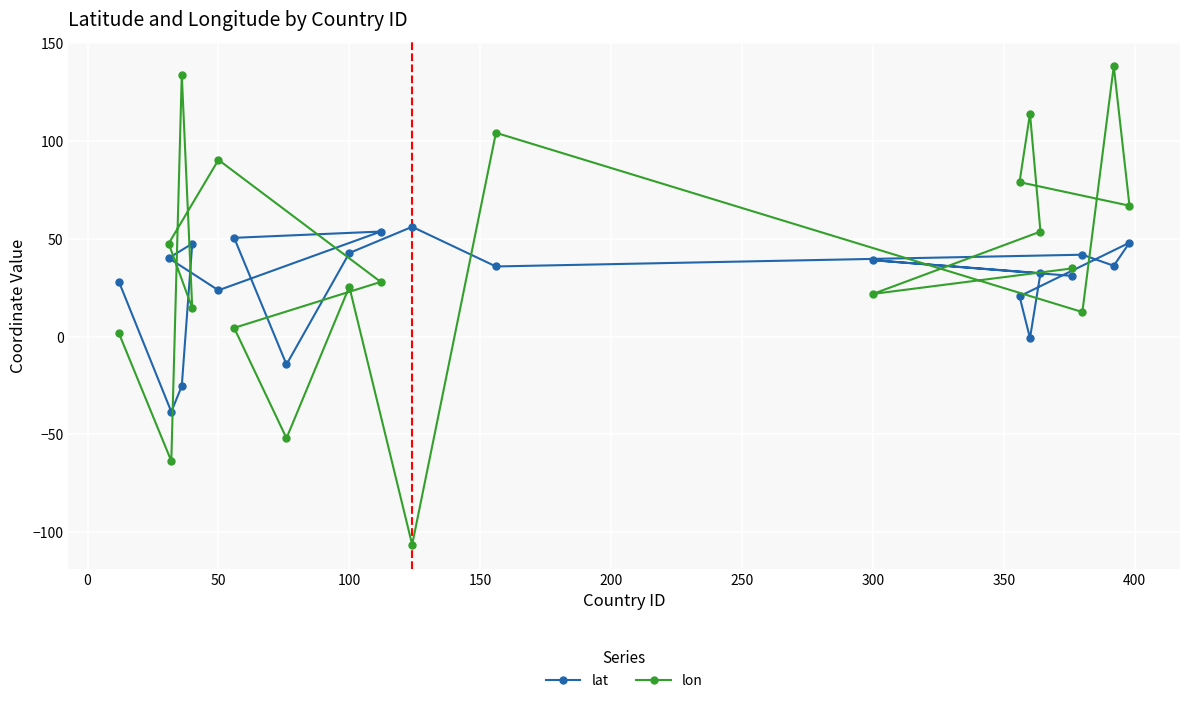

Is it true that lon equals 25.5 at 100?

True